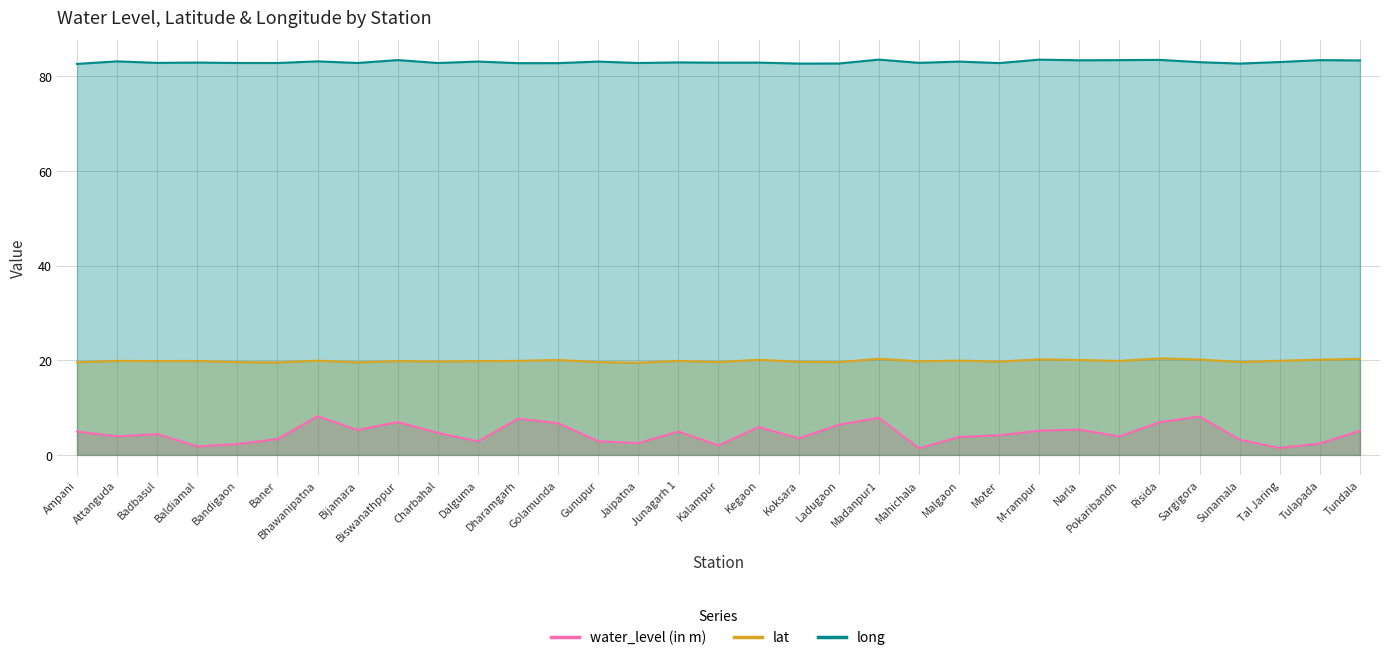

What is the sum of all lat values?

655.3